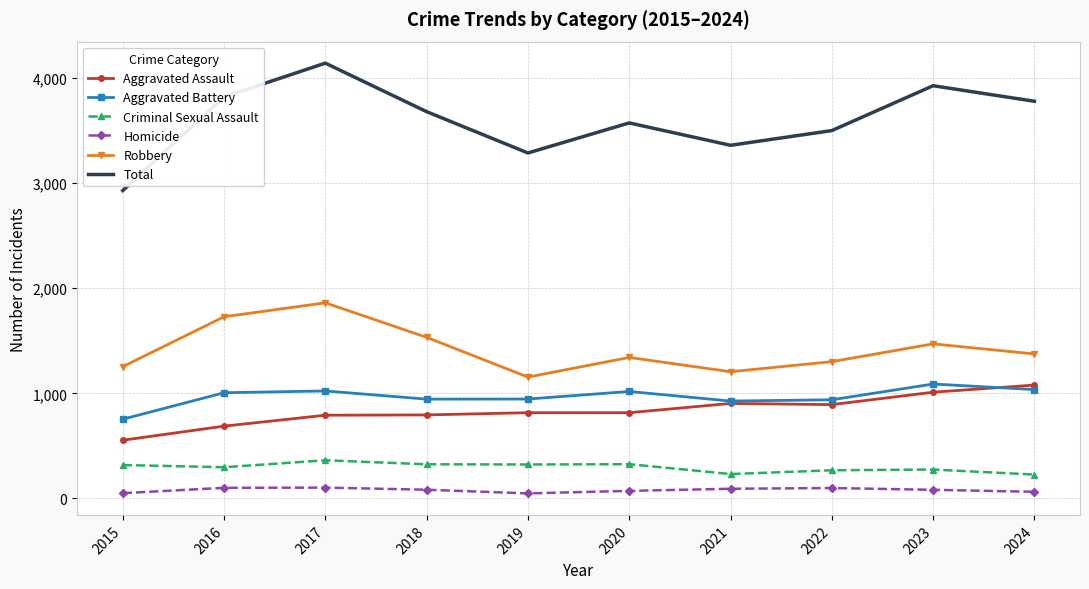

Between 2017 and 2022, which series saw the biggest shift?

Total